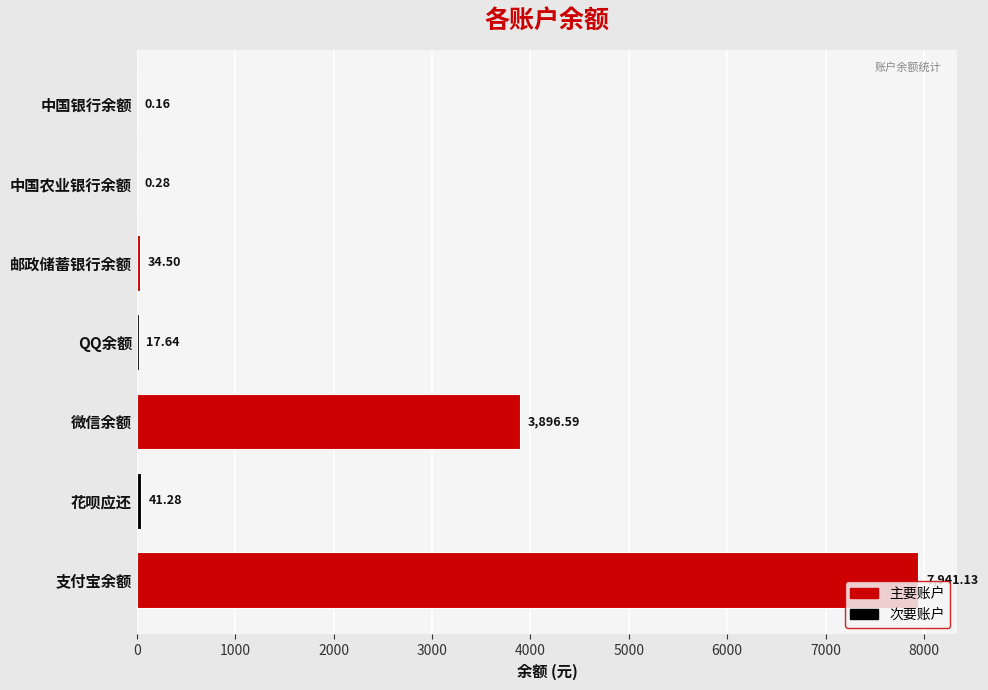

What is the sum of the values at 支付宝余额 and 中国银行余额?

7941.3